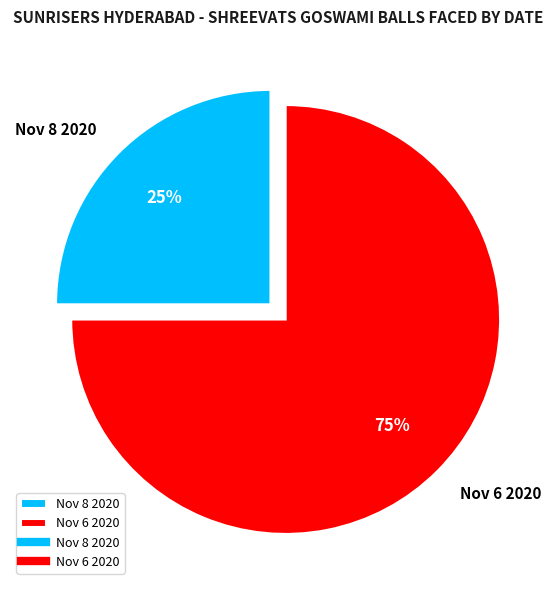

The Nov 8 2020 slice represents 25% of the pie. True or false?

True